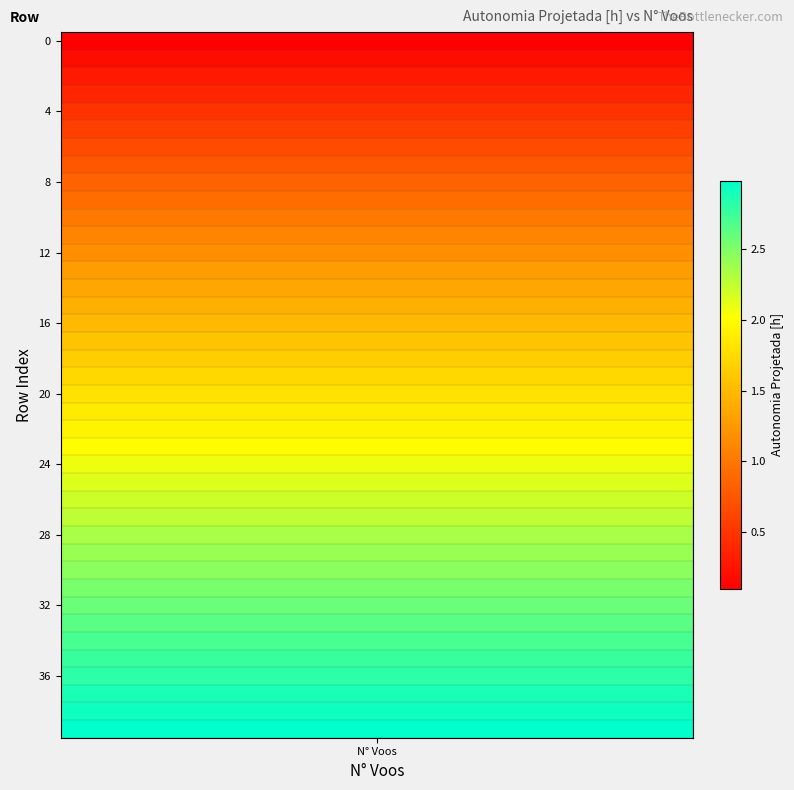

What is the sum of the values at 32 and 13?

3.9